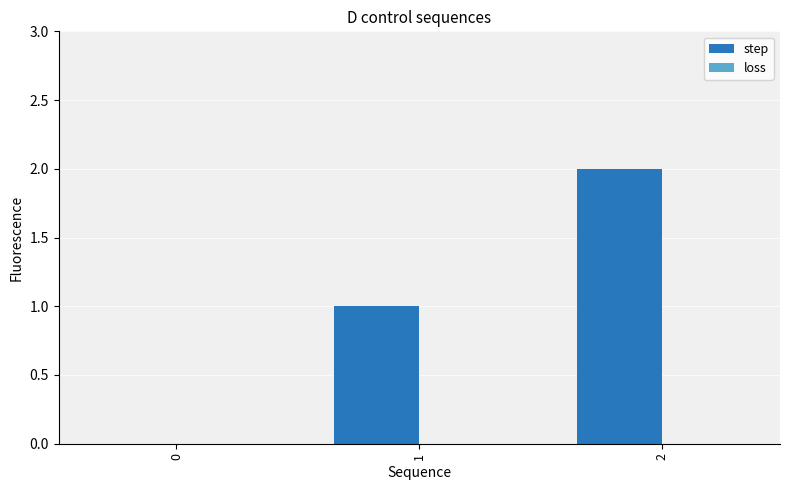

What is the change in value from 0 to 2?

+2